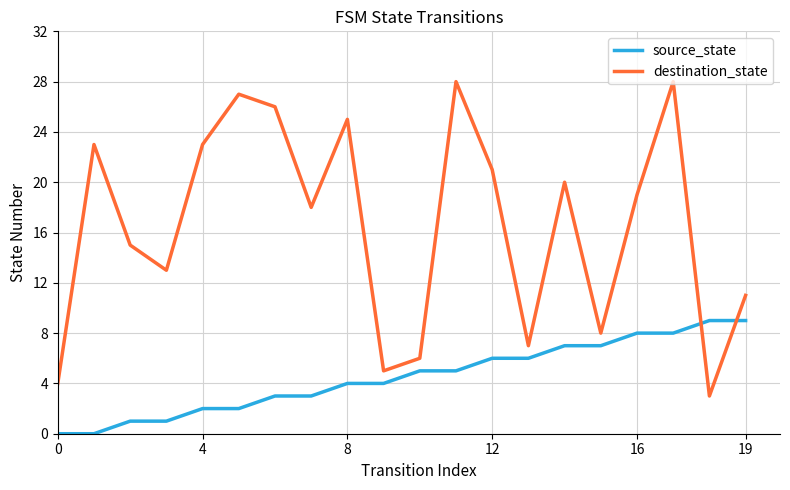

What is the greatest value displayed?

28